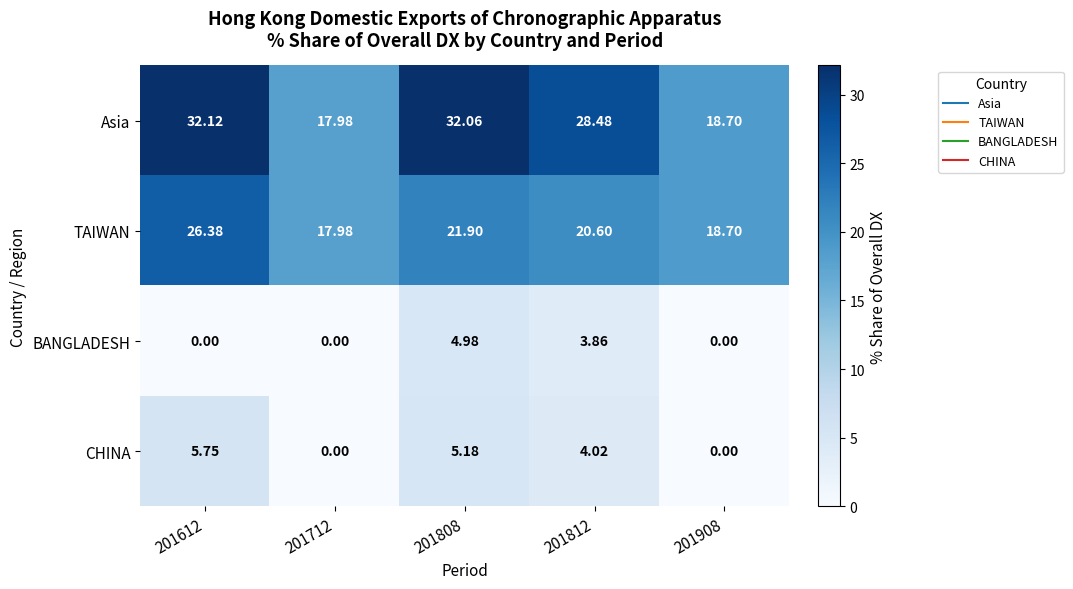

Rank the series at 201612 from lowest to highest value.

BANGLADESH, CHINA, TAIWAN, Asia